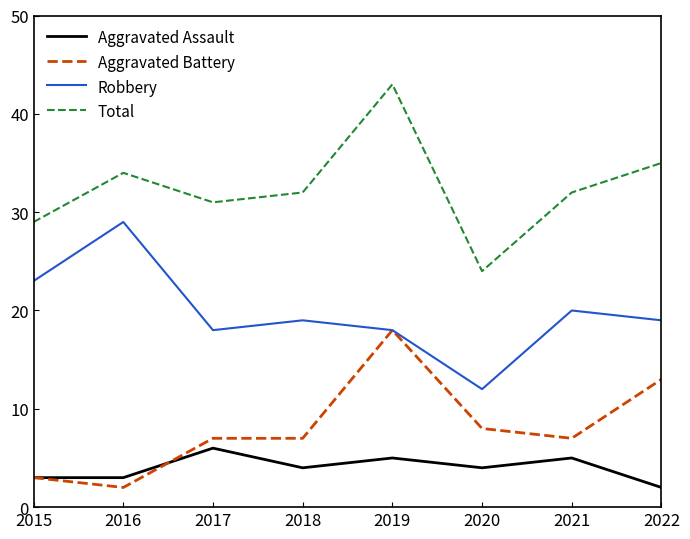

What is the spread (max minus min) of values at 2019?

38